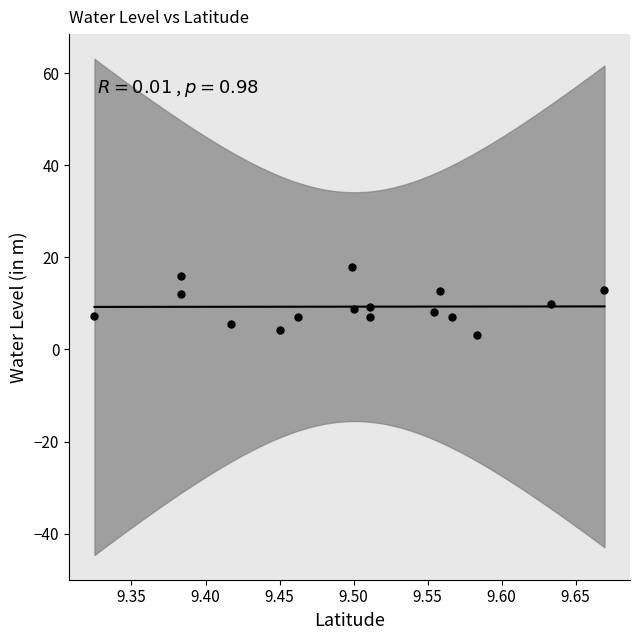

What is the range of X values (max minus min)?

0.3